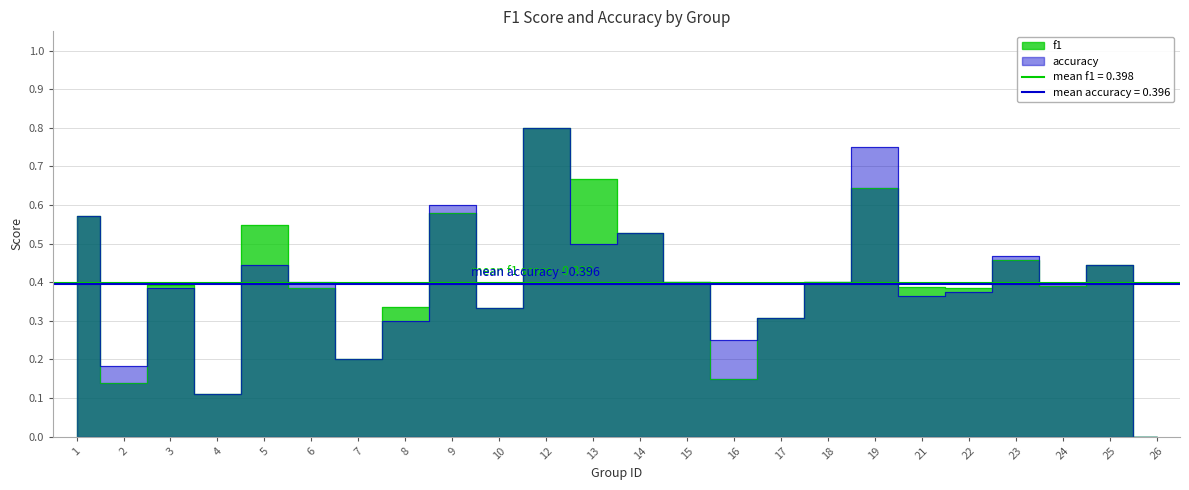

Which series has the largest total across all categories?

f1